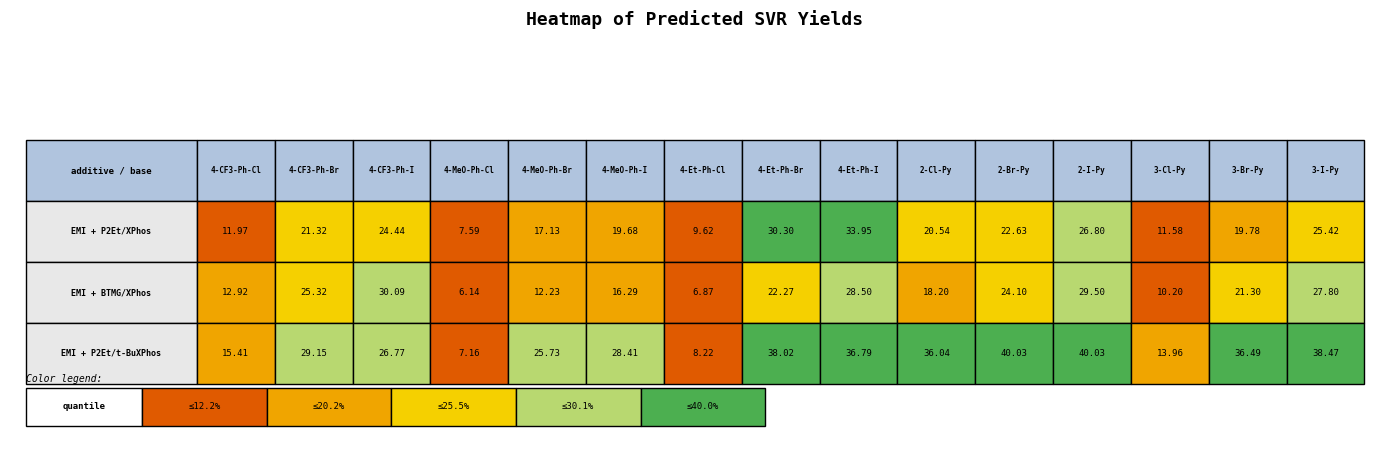

Rank the series by their maximum value, from lowest to highest.

BTMG+XPhos, ethyl-3-methoxyisoxazole-5-carboxylate, P2Et+t-BuXPhos